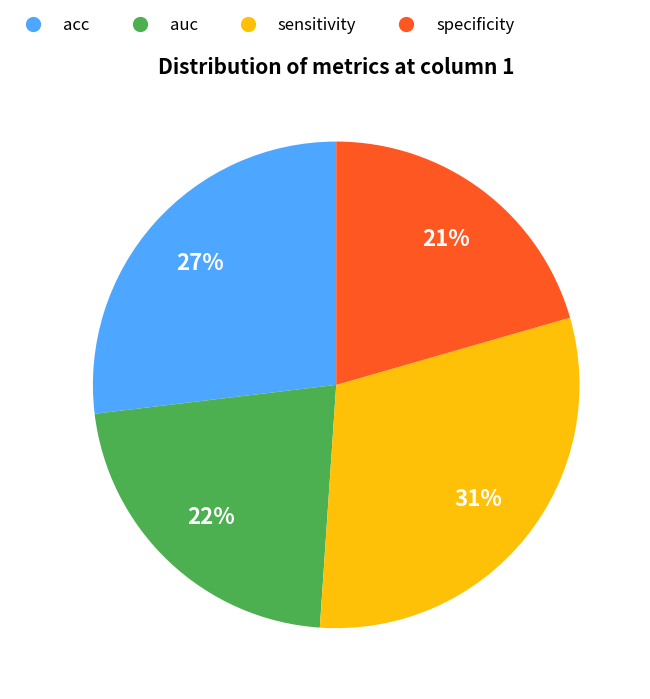

How many segments does this pie chart have?

4